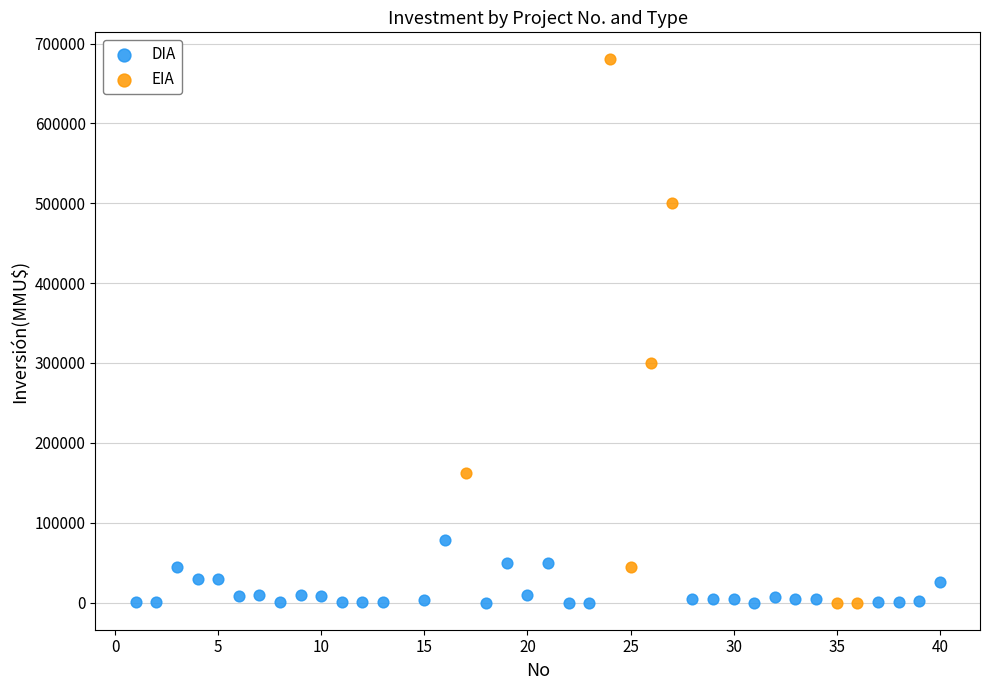

Which series has the widest spread of Y values?

EIA